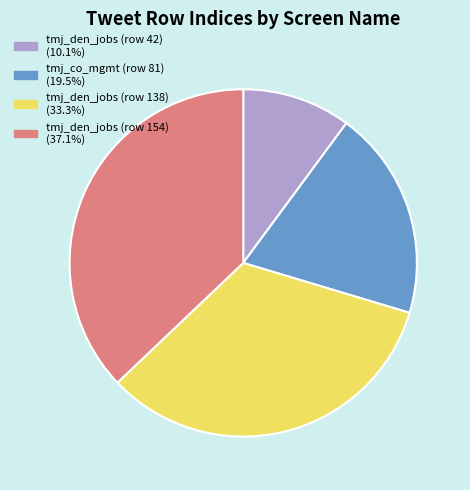

What is the ratio of the value at tmj_den_jobs (row 154) (37.1%) to the value at tmj_den_jobs (row 42) (10.1%)?

3.7